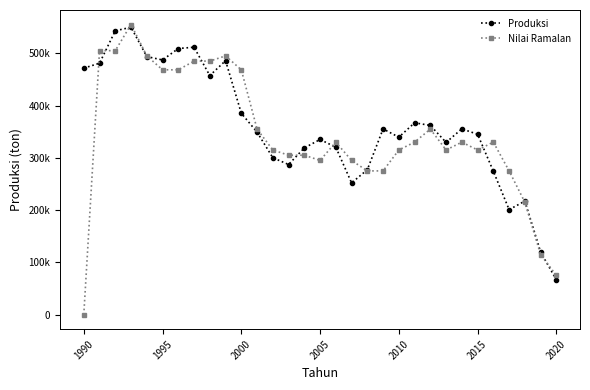

Which series has the largest total across all categories?

Produksi